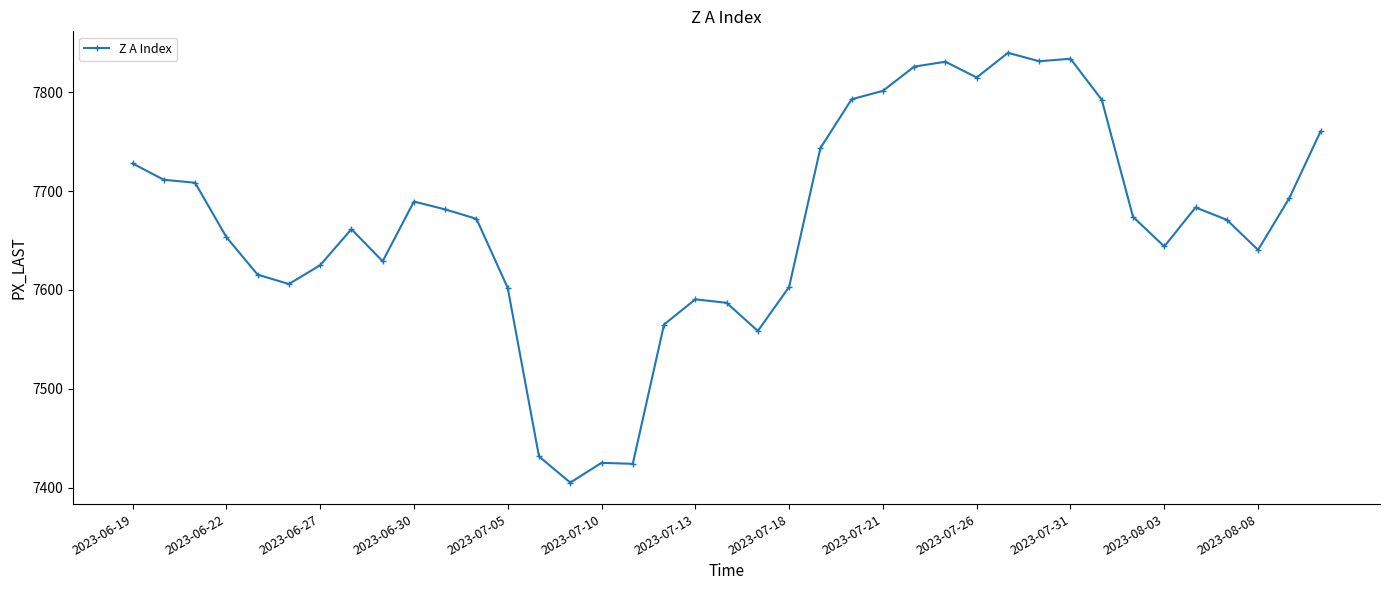

What is the average value?

7667.9